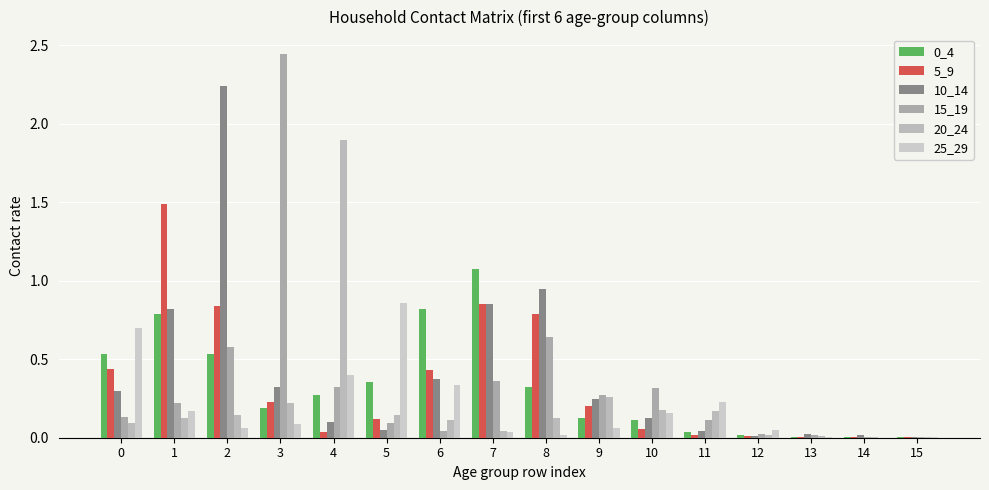

Which series changed the most between 4 and 10?

20_24